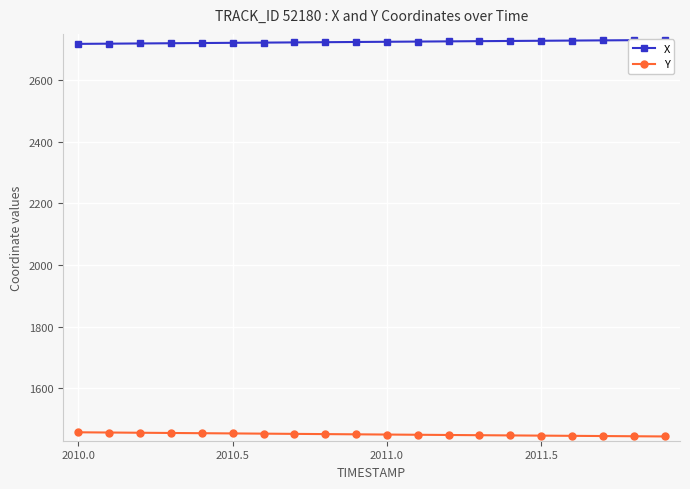

What is the maximum value for Y?

1457.3